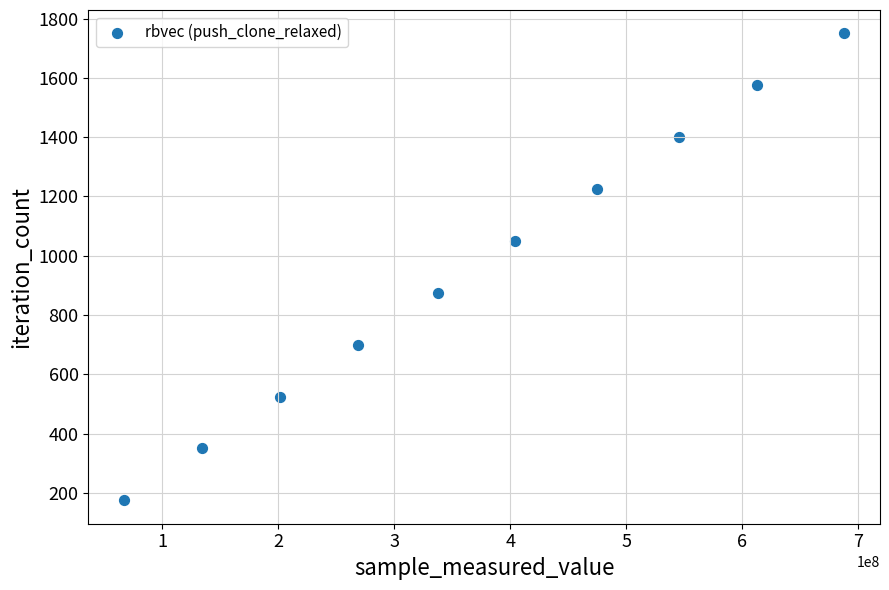

What is the range of X values (max minus min)?

620519910